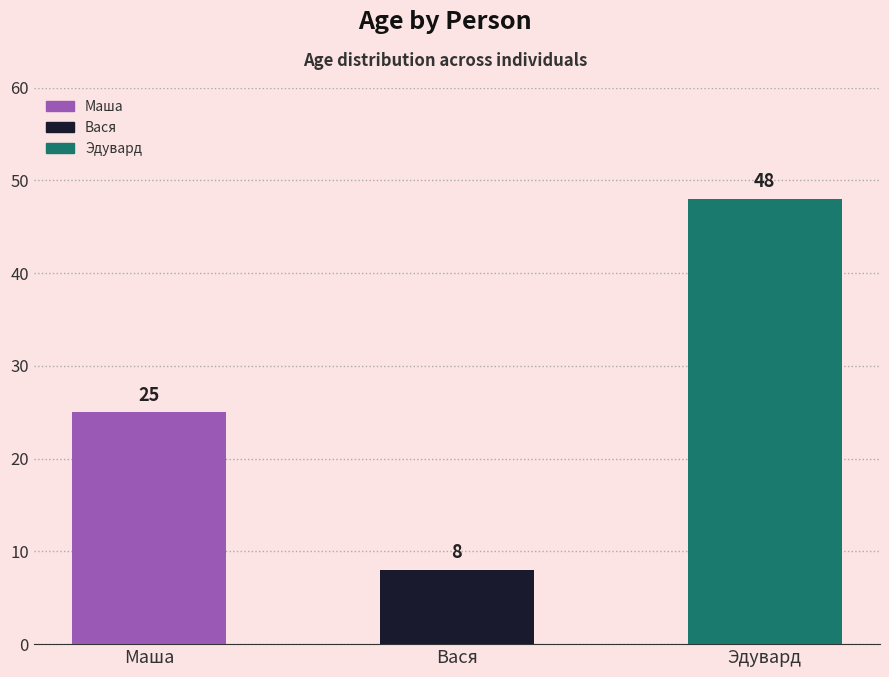

What is the sum of all values?

81